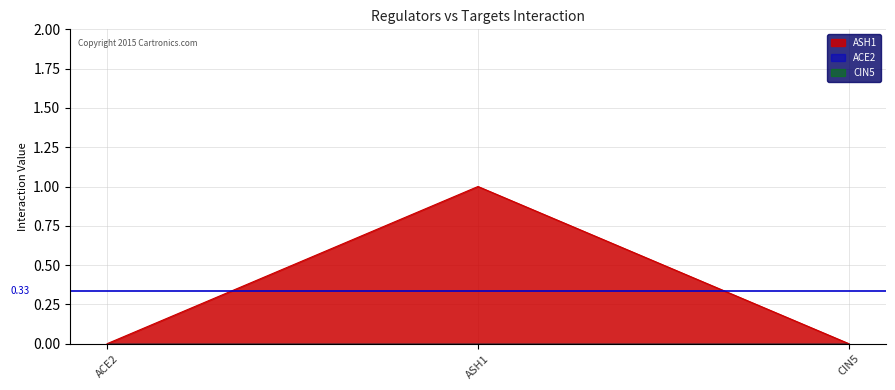

Which series has the largest range (max minus min)?

ASH1